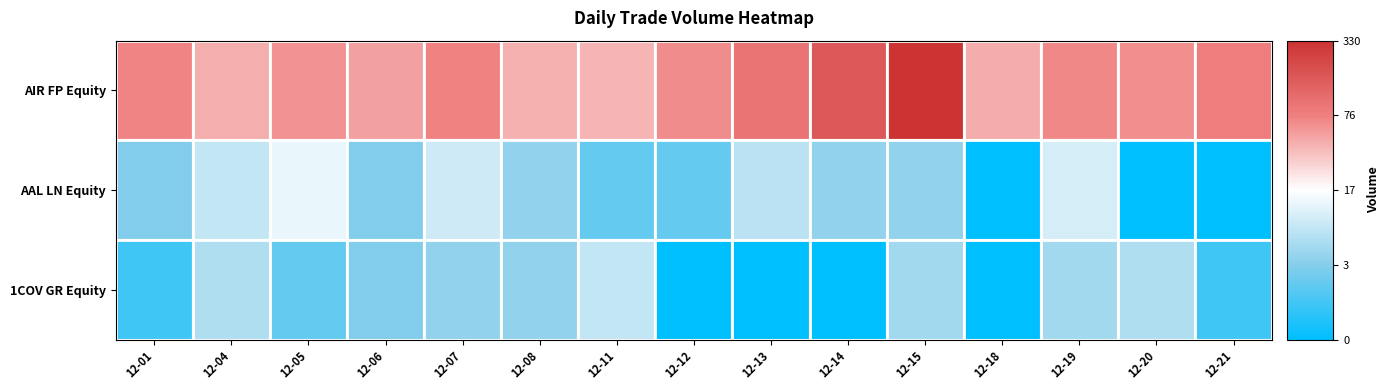

Reading right to left, extract all data points from this chart.

AIR FP Equity: 12-21=4.4	12-20=4.2	12-19=4.2	12-18=3.9	12-15=5.8	12-14=5.1	12-13=4.6	12-12=4.2	12-11=3.8	12-08=3.8	12-07=4.3	12-06=4.0	12-05=4.1	12-04=3.8	12-01=4.3
AAL LN Equity: 12-21=0.0	12-20=0.0	12-19=2.4	12-18=0.0	12-15=1.6	12-14=1.6	12-13=2.1	12-12=1.1	12-11=1.1	12-08=1.6	12-07=2.3	12-06=1.4	12-05=2.6	12-04=2.2	12-01=1.4
1COV GR Equity: 12-21=0.7	12-20=1.9	12-19=1.8	12-18=0.0	12-15=1.8	12-14=0.0	12-13=0.0	12-12=0.0	12-11=2.2	12-08=1.6	12-07=1.6	12-06=1.4	12-05=1.1	12-04=1.9	12-01=0.7